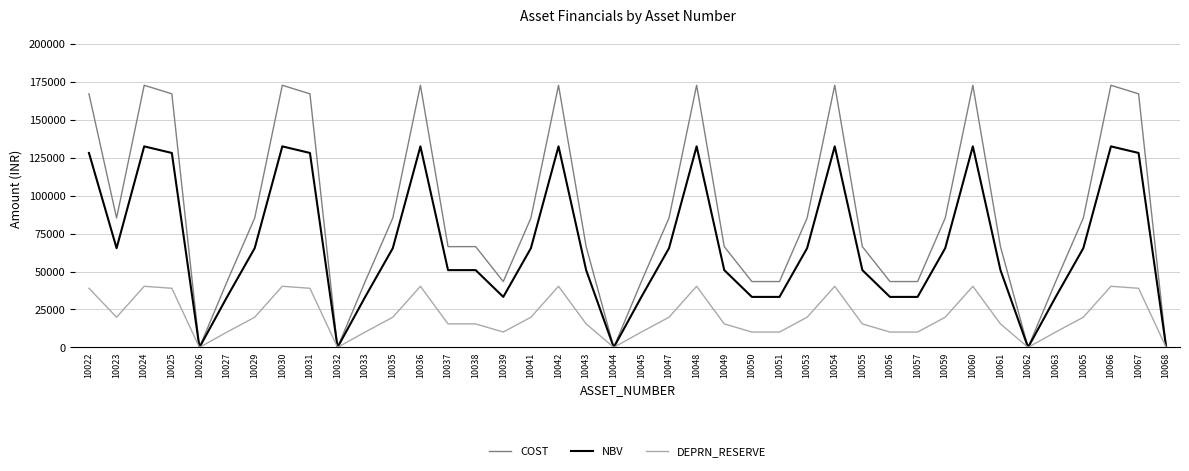

Which series has the largest total across all categories?

COST